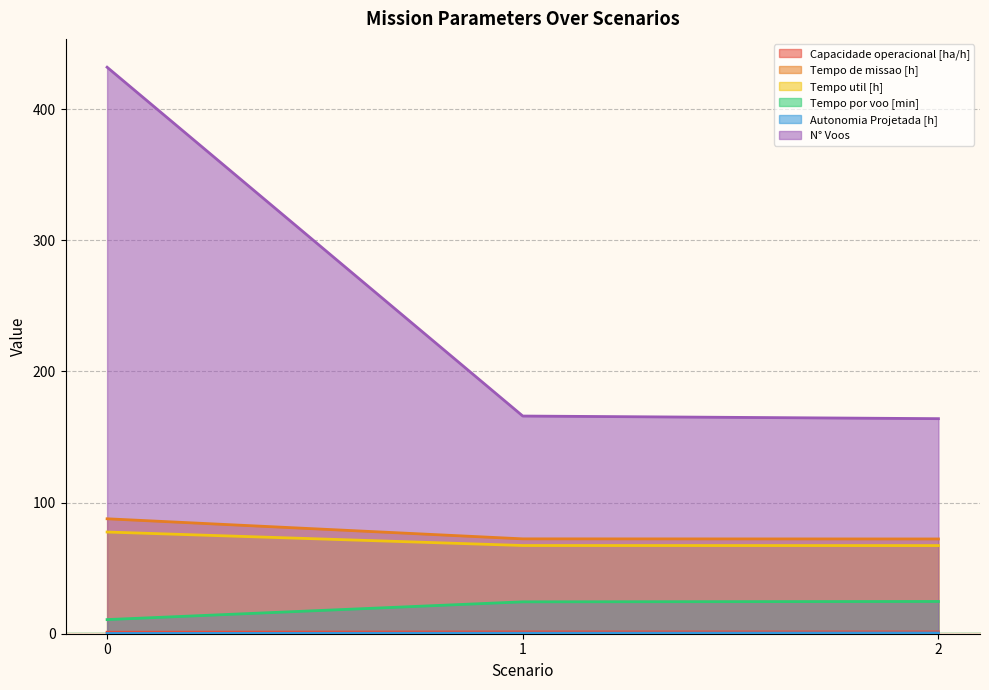

What are all the series names shown in the legend?

Capacidade operacional [ha/h], Tempo de missao [h], Tempo util [h], Tempo por voo [min], Autonomia Projetada [h], N° Voos